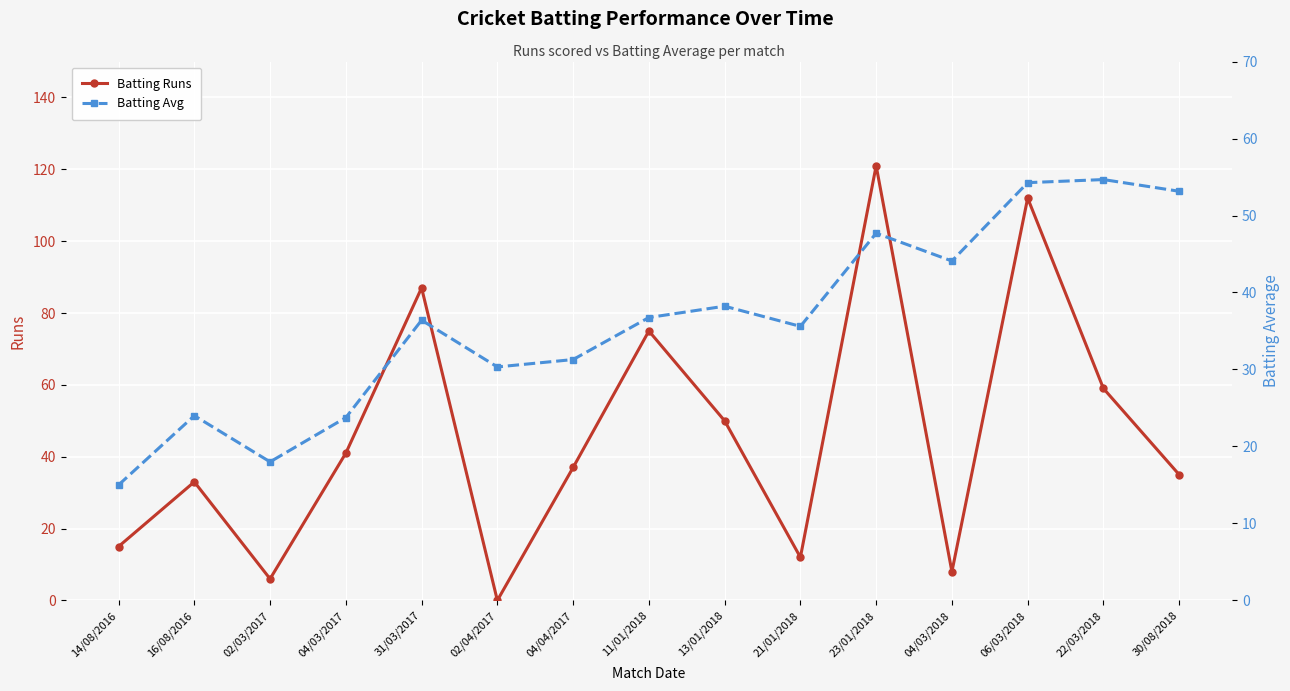

At which label does Batting Runs reach its minimum?

02/04/2017